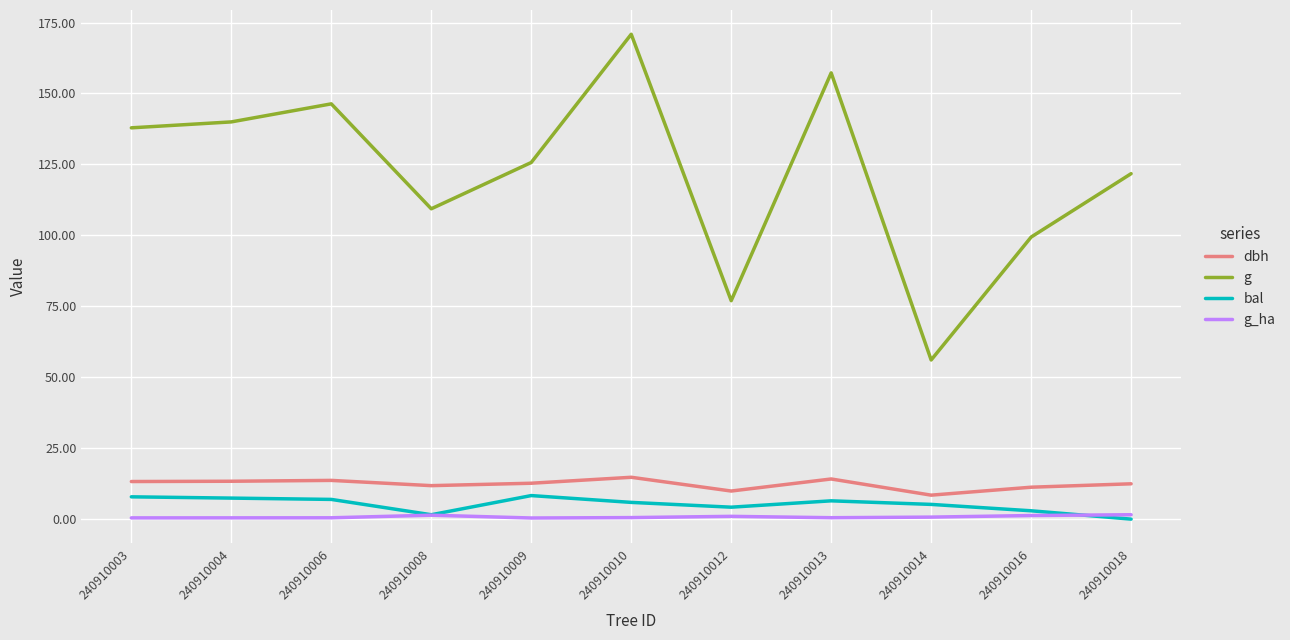

What is the highest value of the g series?

170.9